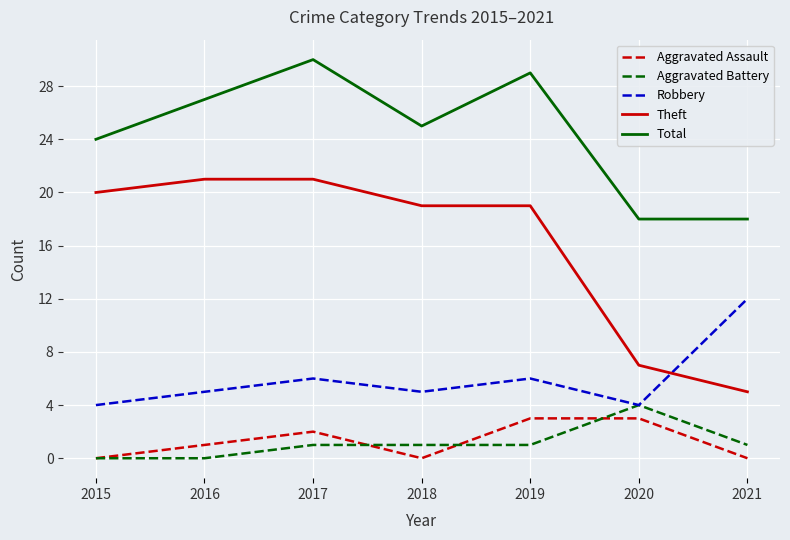

Which series has the largest total across all categories?

Total